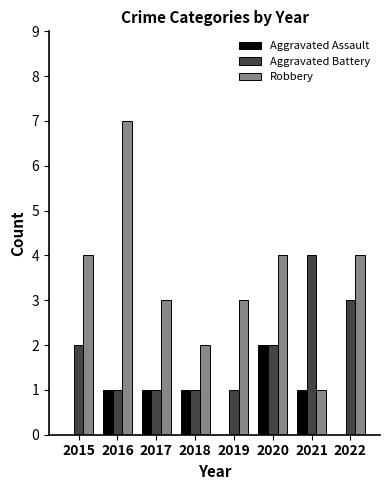

True or false: Aggravated Battery has a value of 4 at 2021.

True